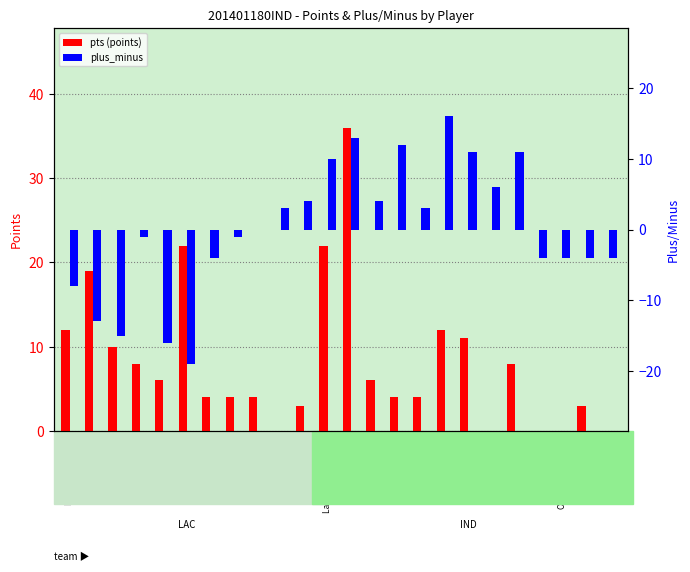

At which label does pts (points) reach its minimum?

Darius Morris